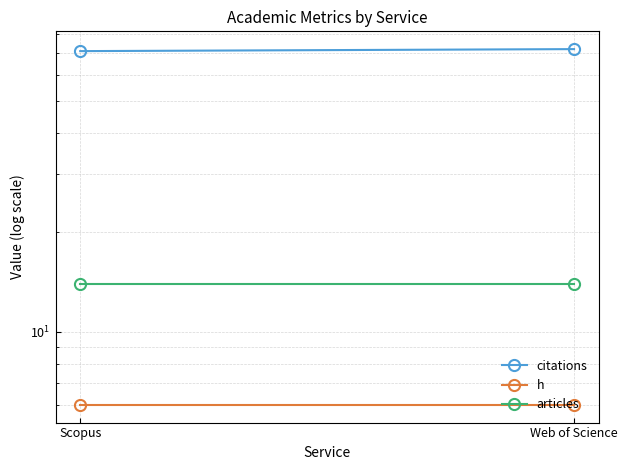

How many lines are shown in the chart?

3